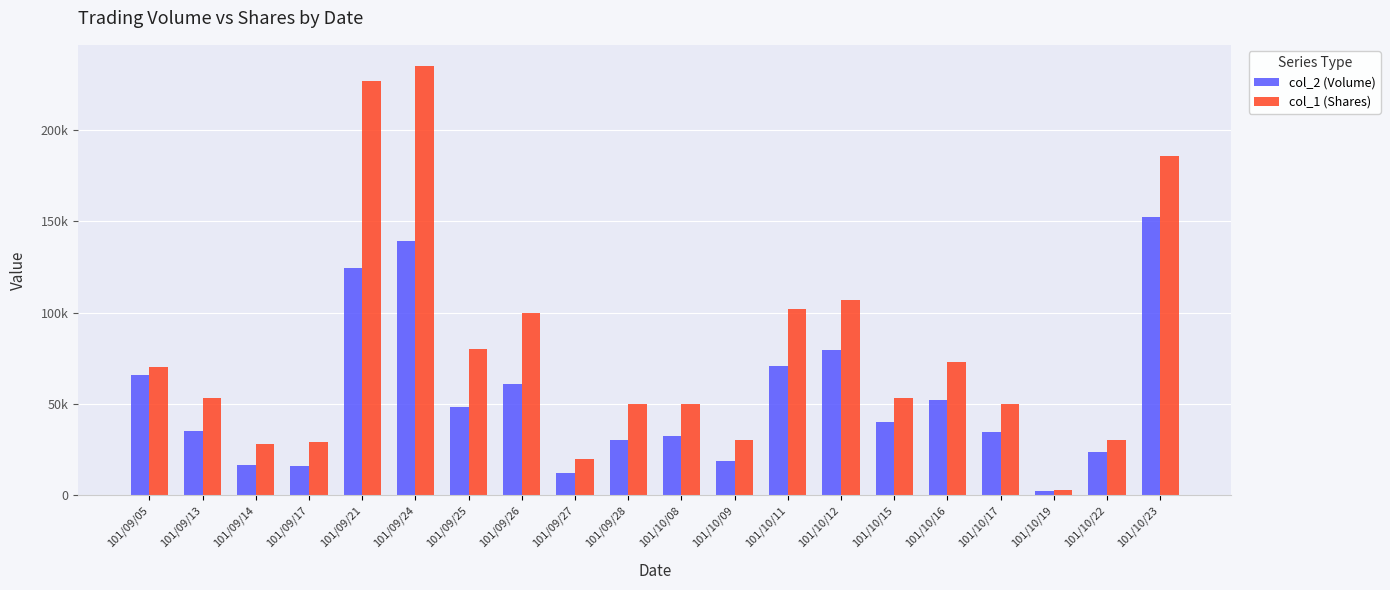

Reading left to right, list all the values displayed in this chart.

col_2 (Volume): 101/09/05=66000	101/09/13=34980	101/09/14=16800	101/09/17=16230	101/09/21=124550	101/09/24=139290	101/09/25=48300	101/09/26=61000	101/09/27=12300	101/09/28=30500	101/10/08=32500	101/10/09=18900	101/10/11=70790	101/10/12=79690	101/10/15=40290	101/10/16=51970	101/10/17=34500	101/10/19=2100	101/10/22=23700	101/10/23=152420
col_1 (Shares): 101/09/05=70000	101/09/13=53000	101/09/14=28000	101/09/17=29000	101/09/21=227000	101/09/24=235000	101/09/25=80000	101/09/26=100000	101/09/27=20000	101/09/28=50000	101/10/08=50000	101/10/09=30000	101/10/11=102000	101/10/12=107000	101/10/15=53000	101/10/16=73000	101/10/17=50000	101/10/19=3000	101/10/22=30000	101/10/23=186000